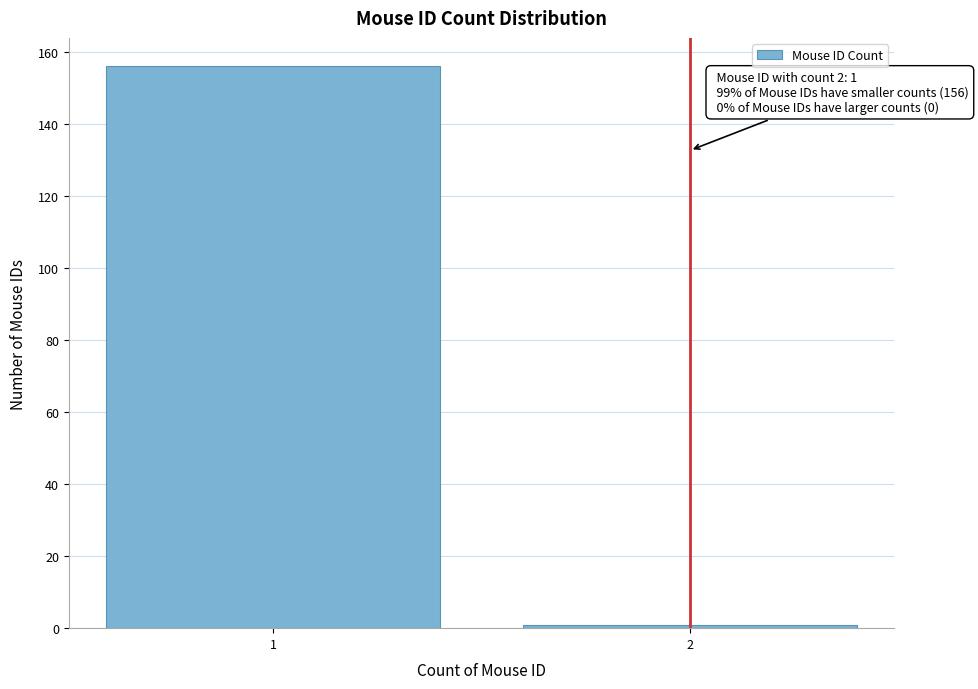

Reading left to right, list all the values displayed in this chart.

156	1